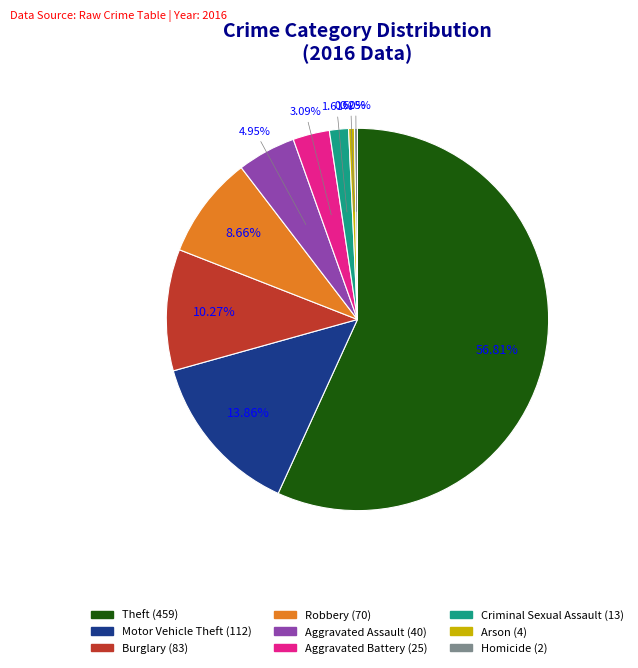

What is the total percentage of Burglary and Aggravated Assault?

15.2%